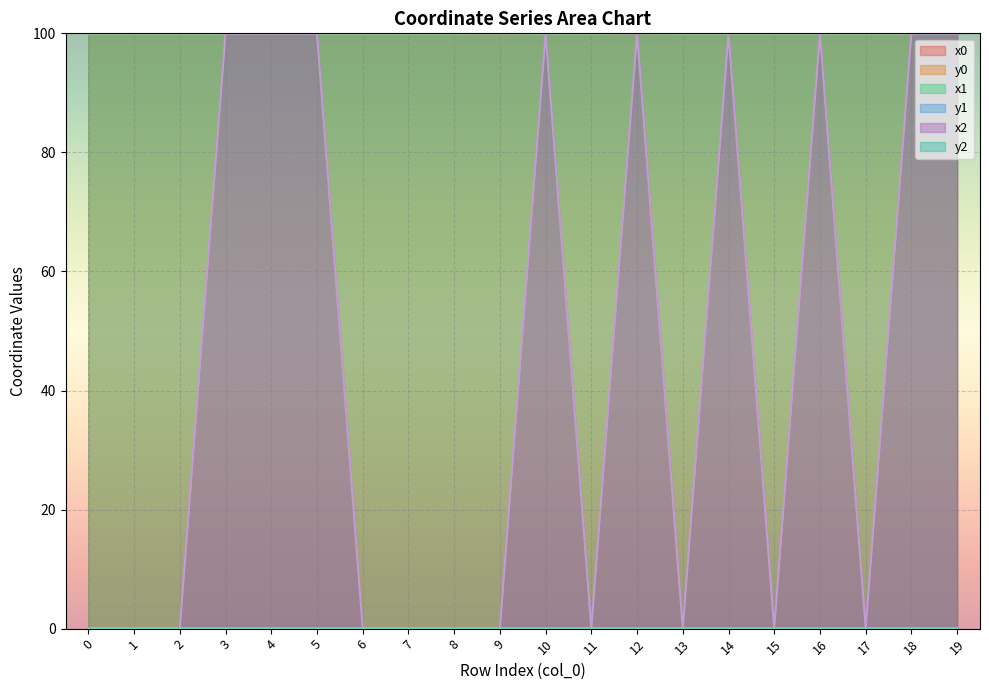

Which series has the largest total across all categories?

x1